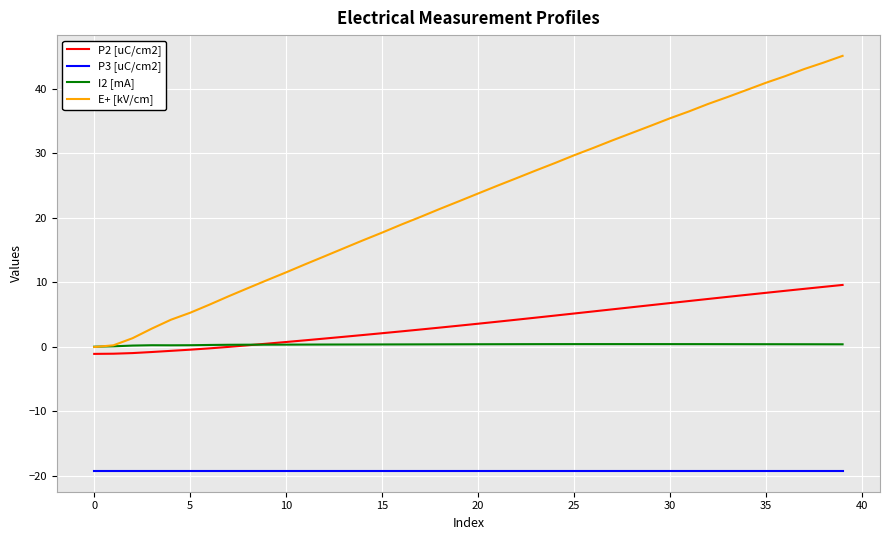

What is the greatest value displayed?

45.1